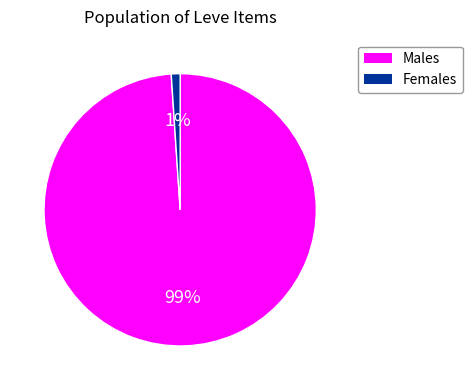

To the nearest percent, what is the difference between the largest and smallest slice percentages?

98%